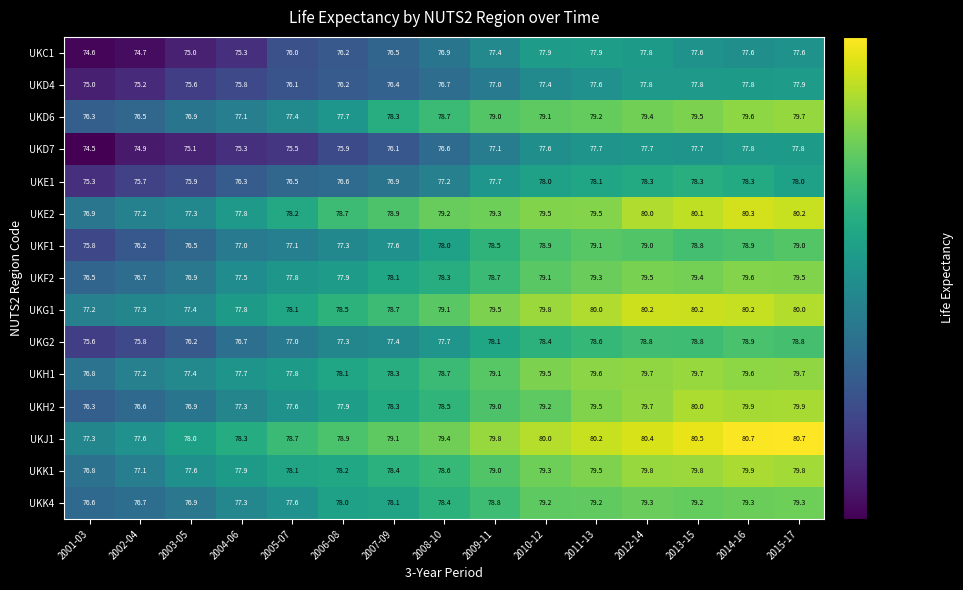

What is the average value of the UKG1 series?

78.9